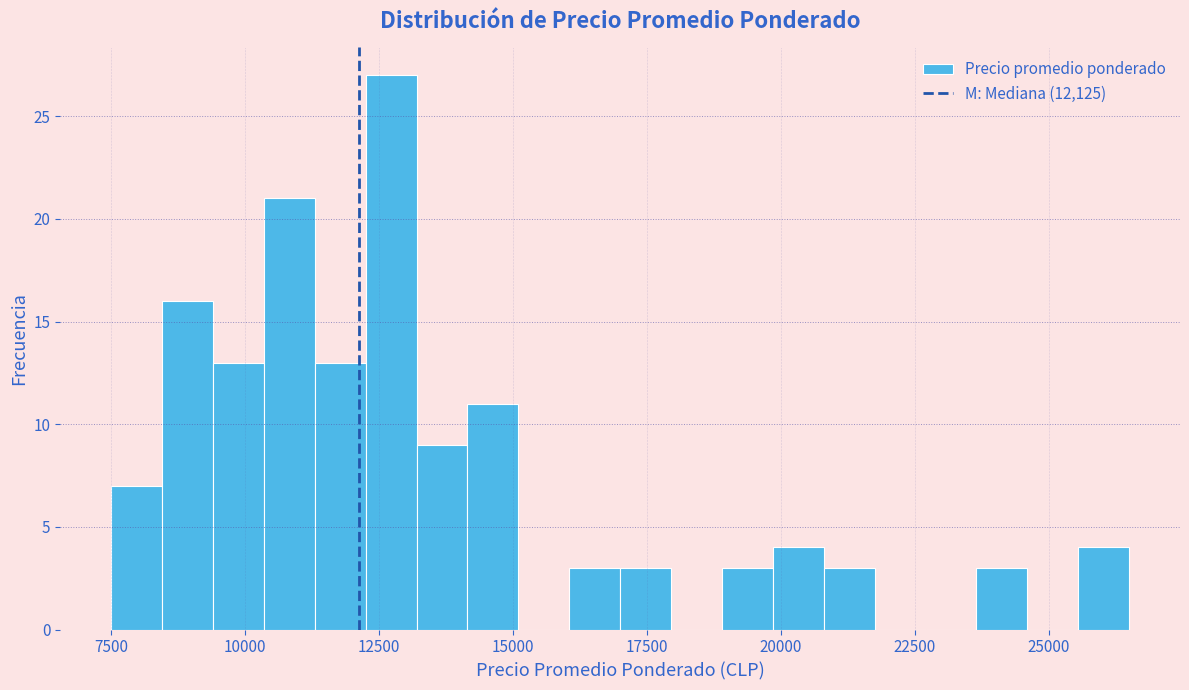

Around what value on the x-axis is the tallest bar? Give the approximate position of its centre, as read against the axis.

12500